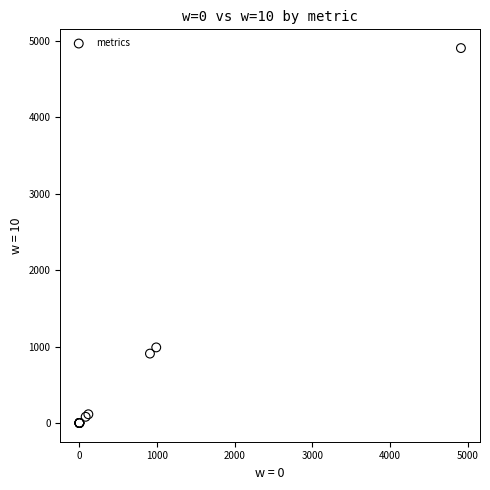

What Y value in the scatter plot is closest to 2453?

989.0